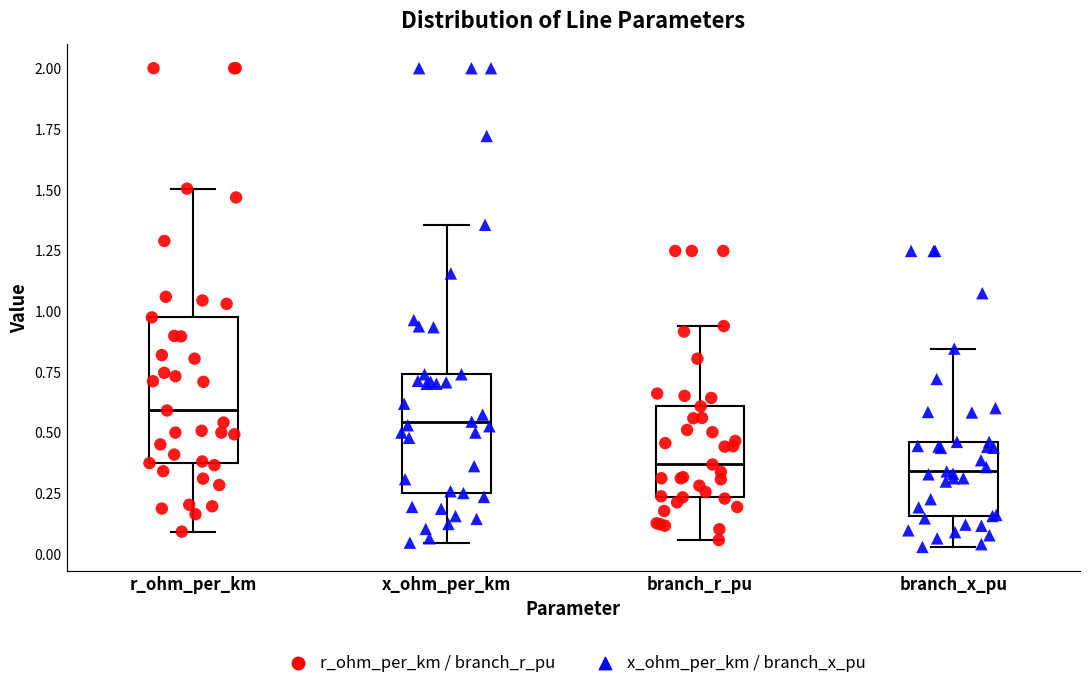

Reading left to right, read every box against the y-axis: the position of its median line, the range the box covers, and the ends of its whiskers. The values are not printed on the chart, so give them approximately, as read against the axis.

r_ohm_per_km: median 0.60, box 0.35 to 0.95, whiskers 0.10 to 1.50
x_ohm_per_km: median 0.55, box 0.25 to 0.75, whiskers 0.05 to 1.35
branch_r_pu: median 0.35, box 0.25 to 0.60, whiskers 0.05 to 0.95
branch_x_pu: median 0.35, box 0.15 to 0.45, whiskers 0.05 to 0.85